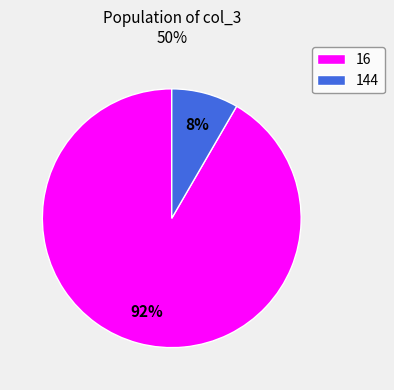

What is the largest slice in the pie chart?

16